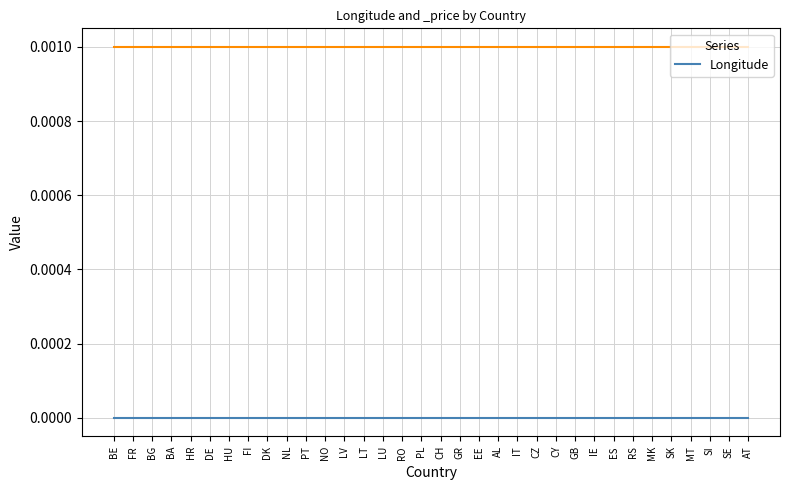

At MT, list the series in order from smallest to largest.

Longitude, _price